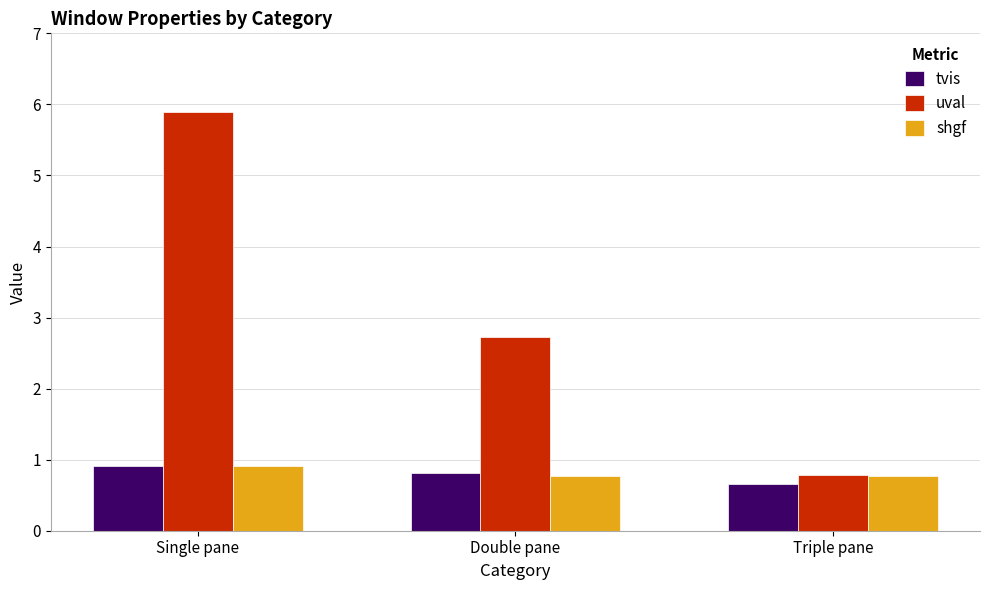

Does the chart contain stacked bars?

No